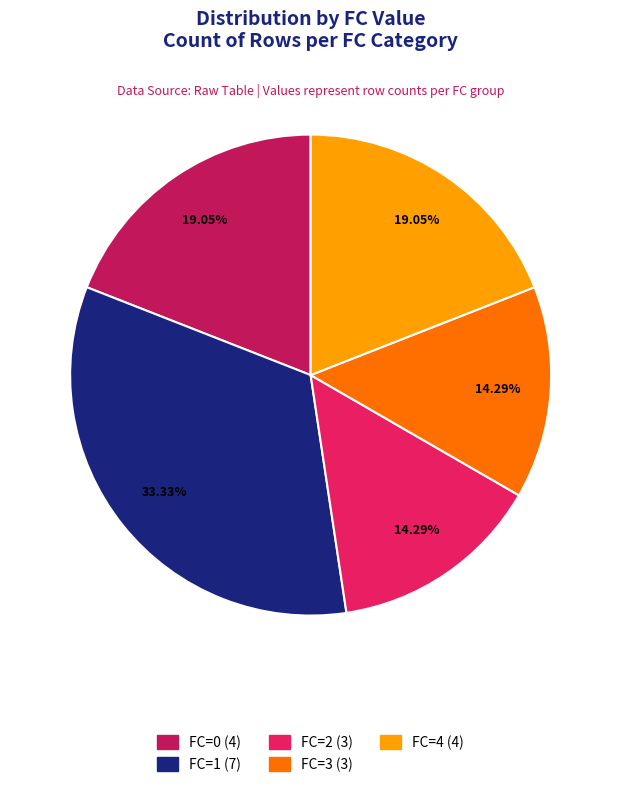

The FC=0 slice represents 19% of the pie. True or false?

True